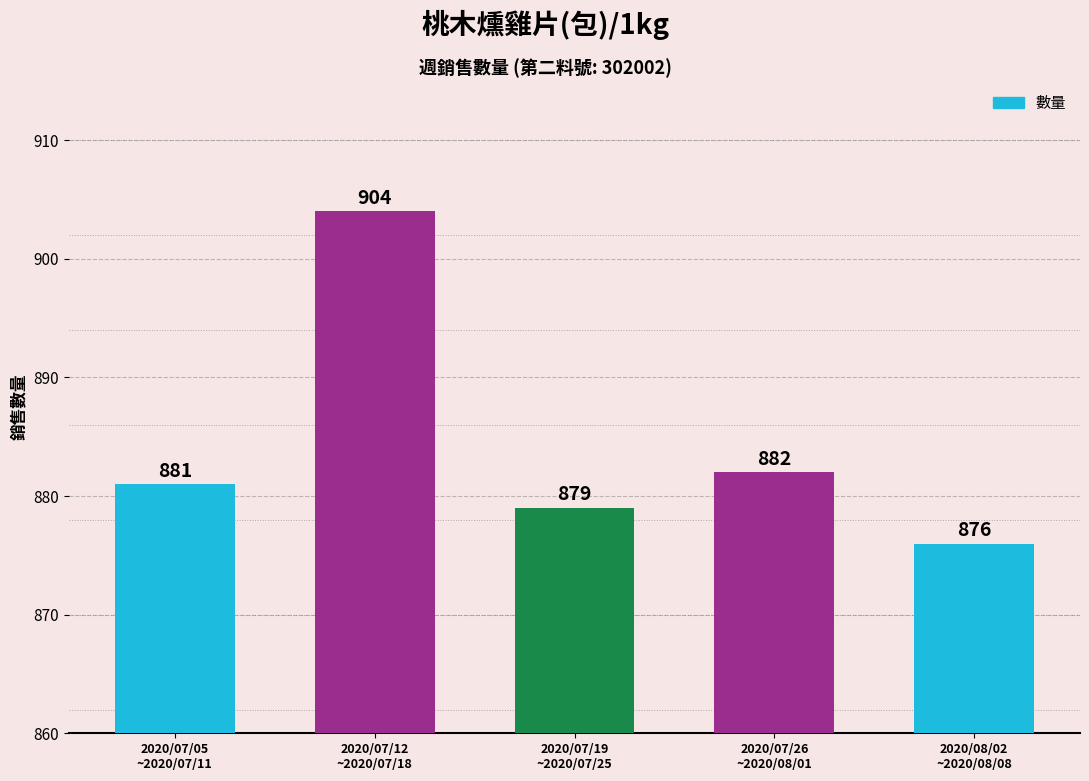

What is the value of the 4th bar from the left?

882